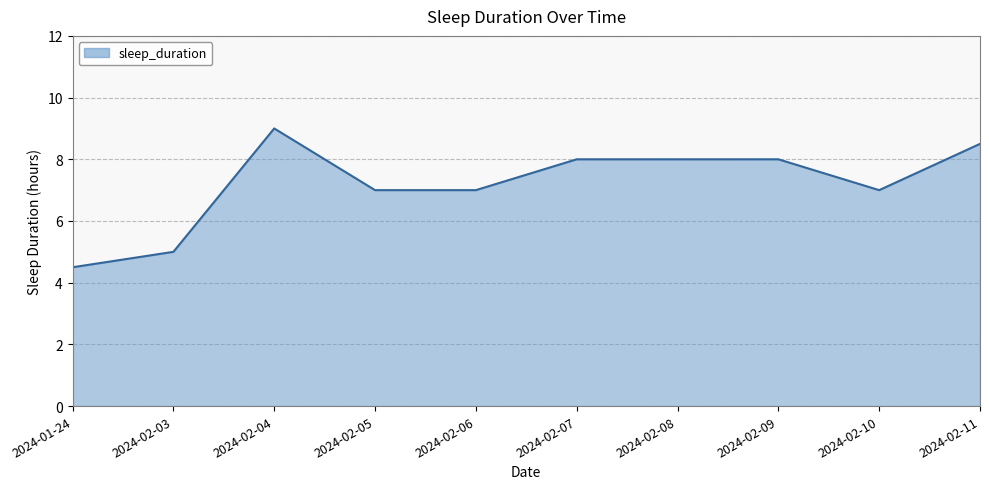

What is the maximum value shown in the chart?

9.0